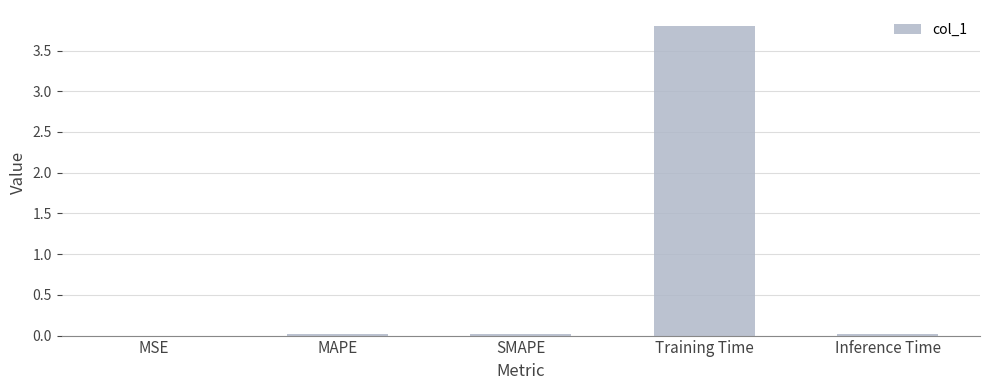

Between Training Time and SMAPE, which is larger?

Training Time